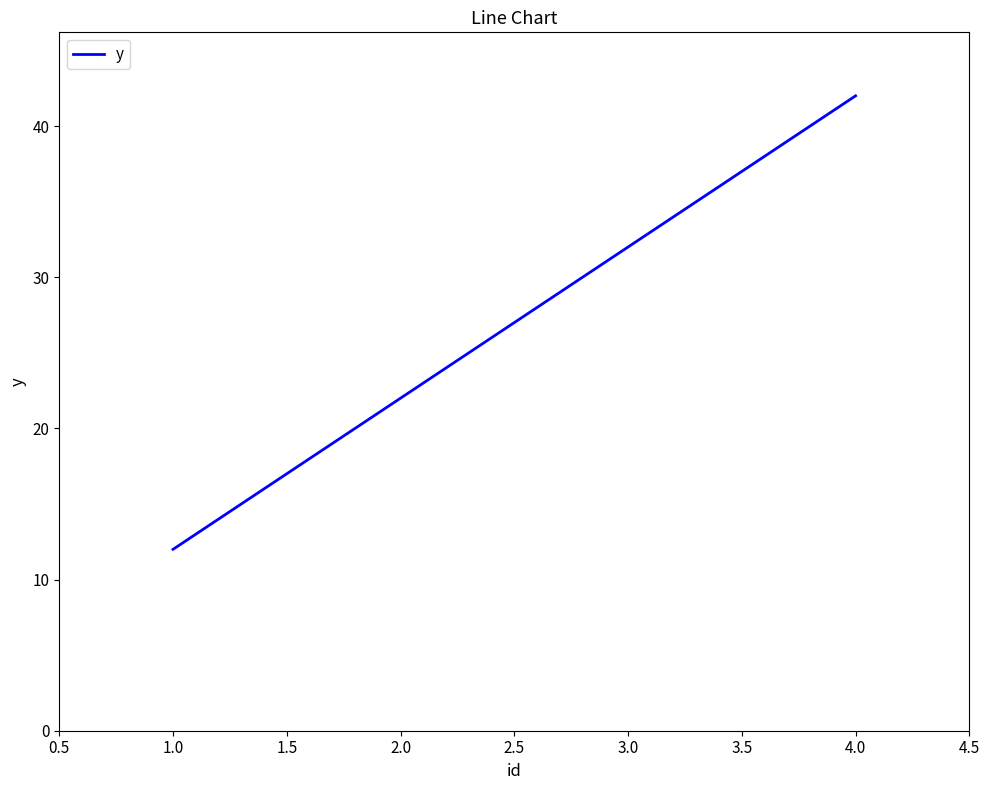

The value at 1.0 is 18. True or false?

False